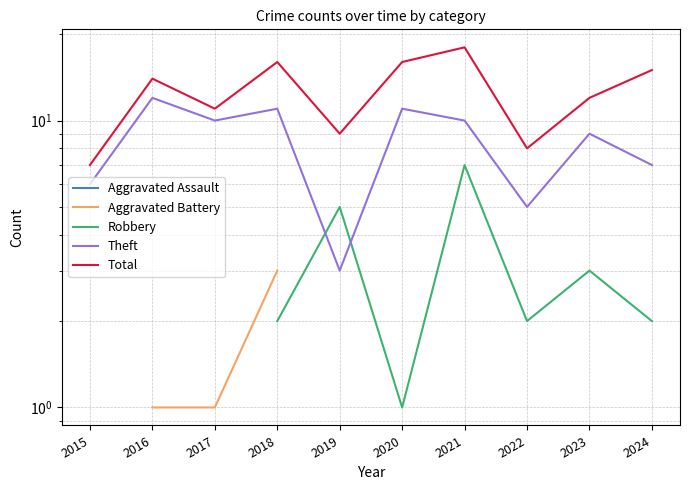

True or false: Aggravated Battery has a value of 4.0 at 2020.

True